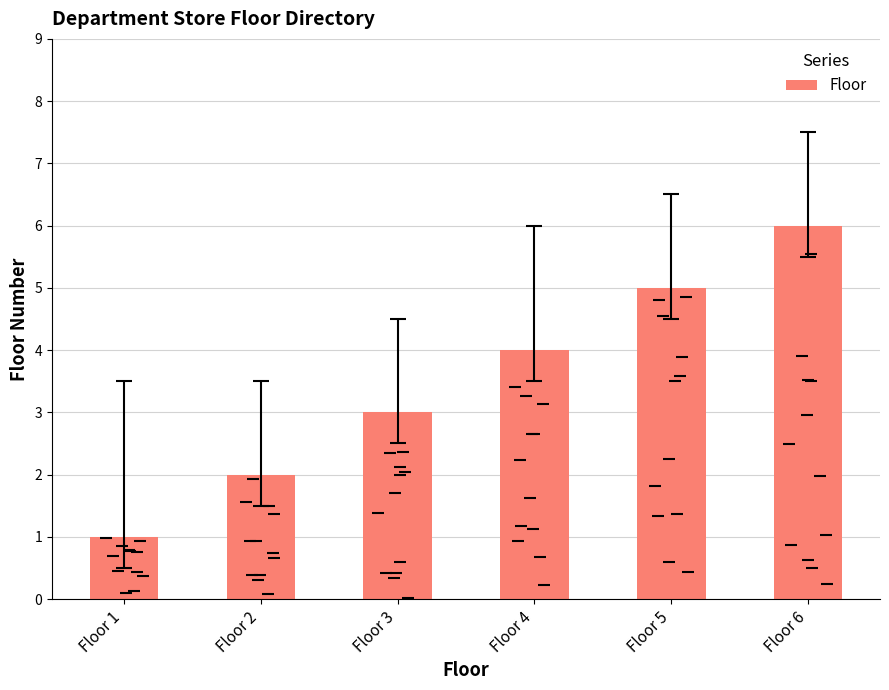

What is the difference between the second highest and minimum values?

4